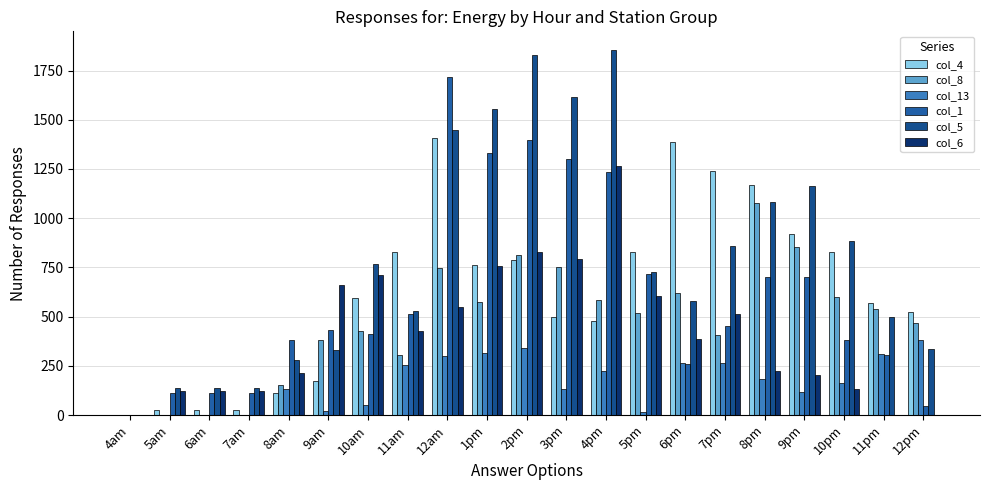

Which series has the largest total across all categories?

col_5